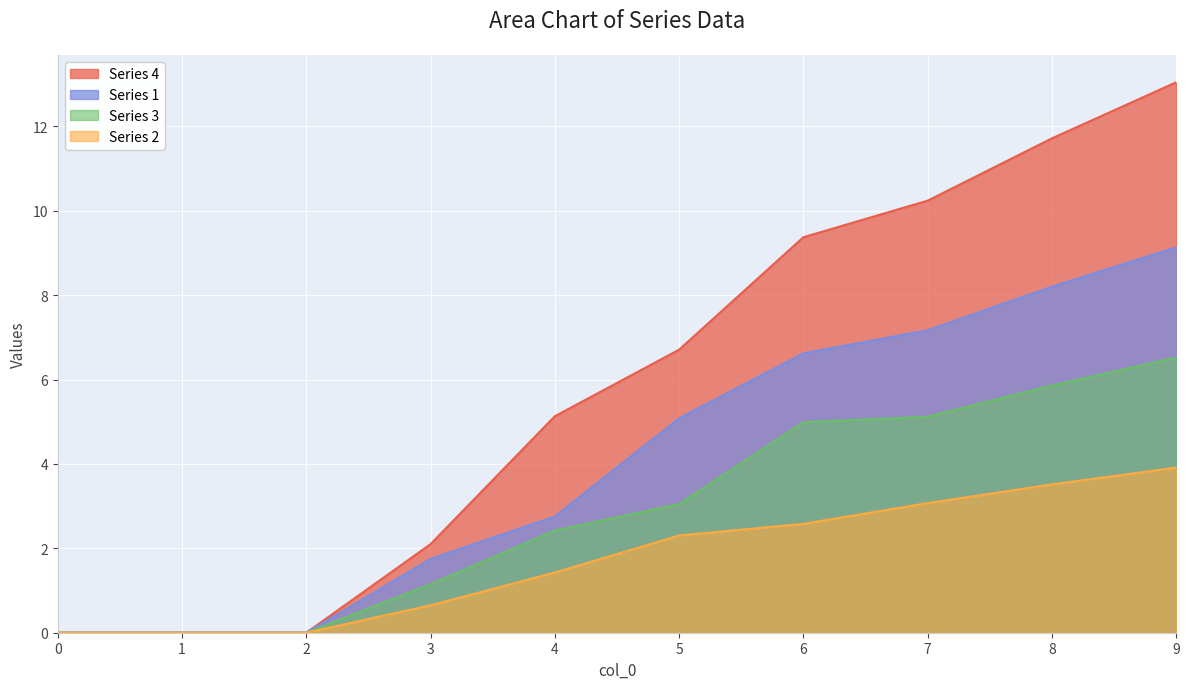

Reading right to left, list all the values displayed in this chart.

Series 1: 9.1	8.2	7.2	6.6	5.1	2.8	1.8	0.0	0.0	0.0
Series 2: 3.9	3.5	3.1	2.6	2.3	1.4	0.6	0.0	0.0	0.0
Series 3: 6.5	5.9	5.1	5.0	3.0	2.4	1.1	0.0	0.0	0.0
Series 4: 13.0	11.7	10.2	9.4	6.7	5.1	2.1	0.0	0.0	0.0